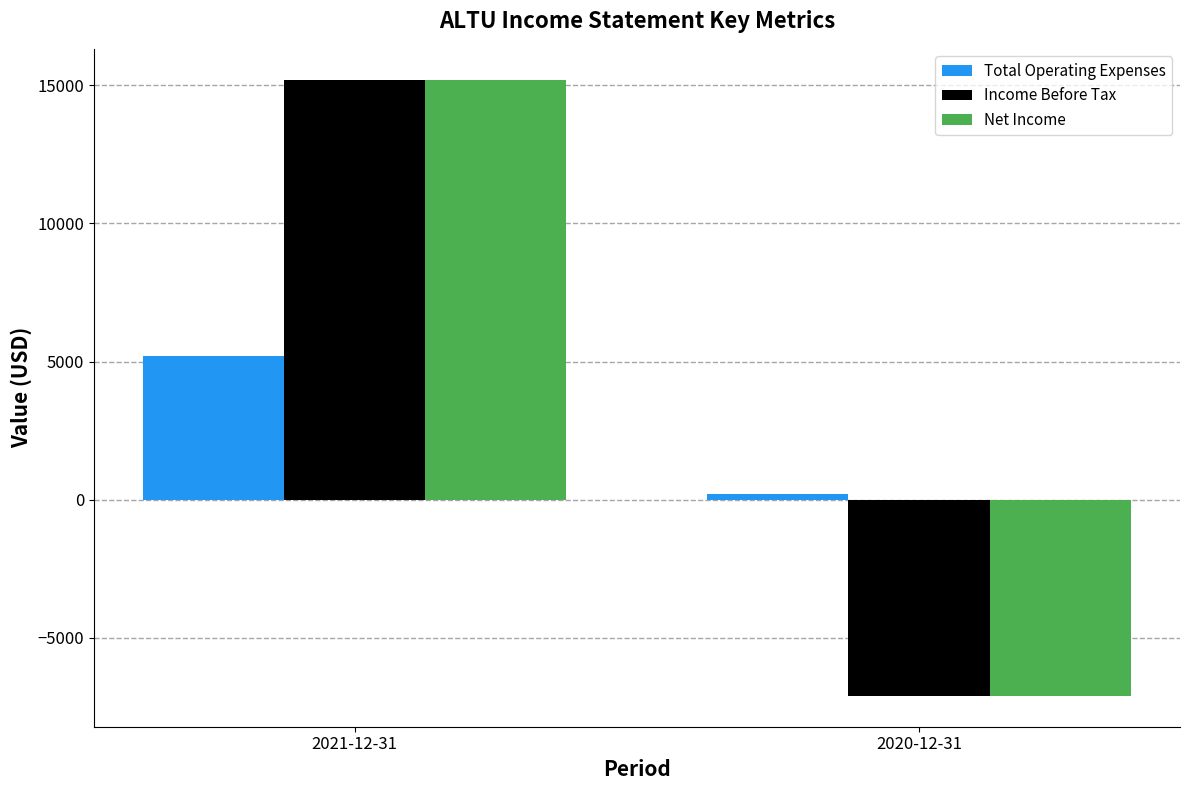

What is the smallest value displayed?

-7100